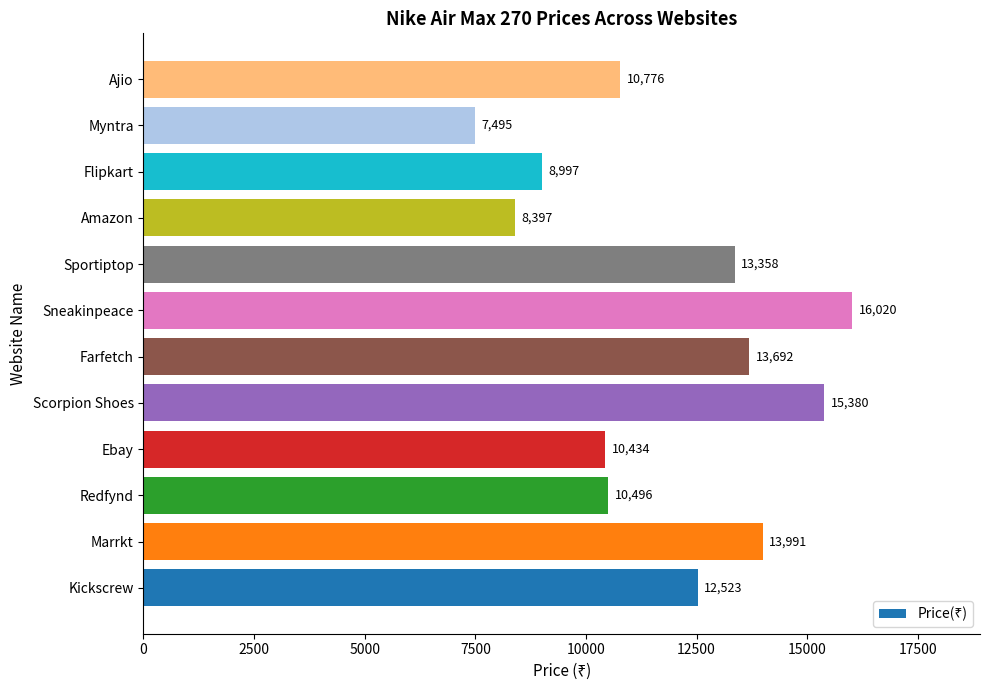

Rank the categories by value from highest to lowest.

Sneakinpeace, Scorpion Shoes, Marrkt, Farfetch, Sportiptop, Kickscrew, Ajio, Redfynd, Ebay, Flipkart, Amazon, Myntra